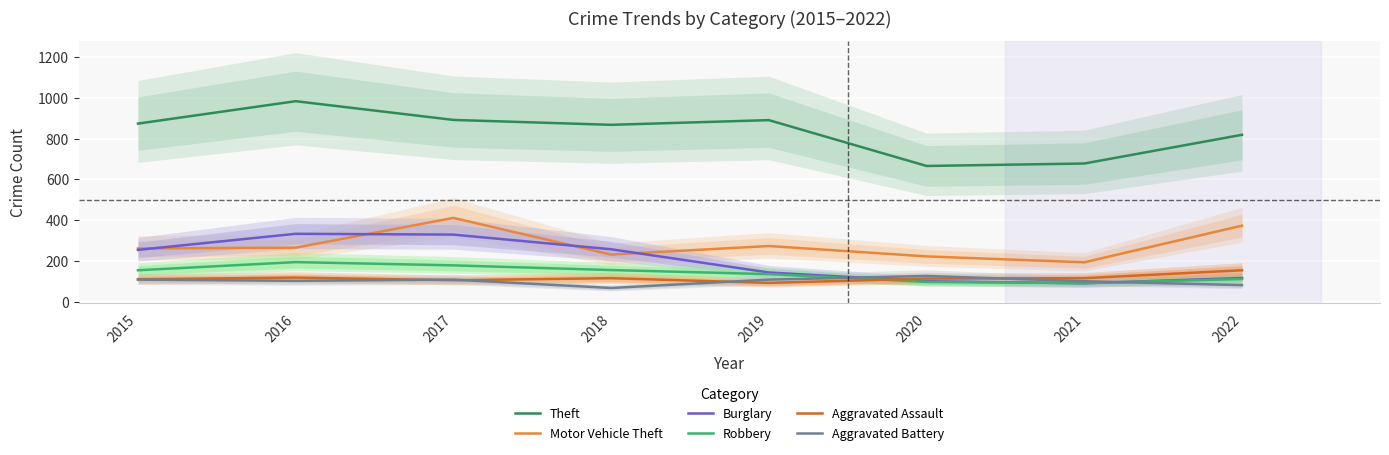

True or false: Theft and Motor Vehicle Theft cross at least once.

False